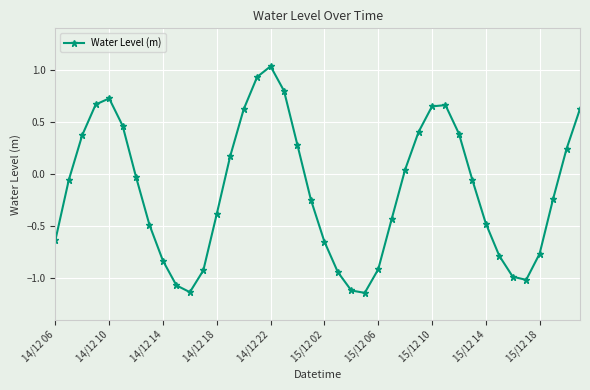

What is the difference between the maximum and minimum values?

2.2